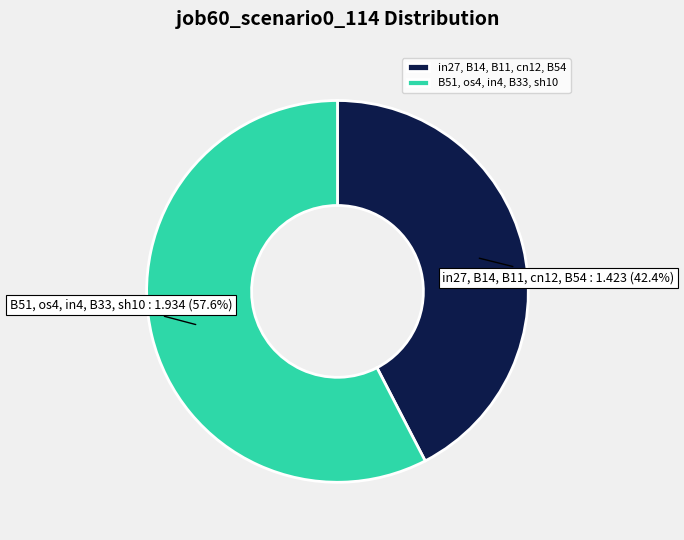

Is there a majority slice in this chart?

Yes